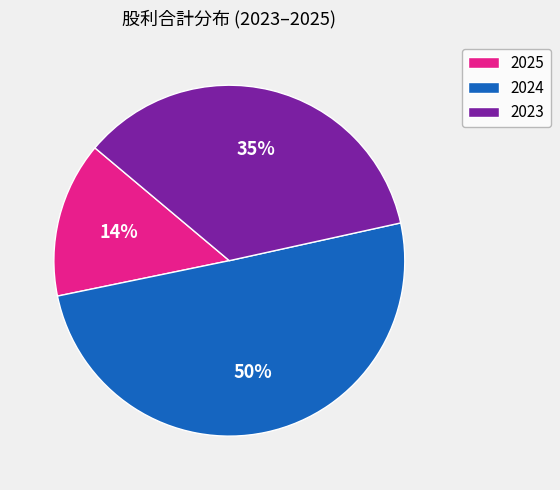

Rank the categories by value from lowest to highest.

2025, 2023, 2024